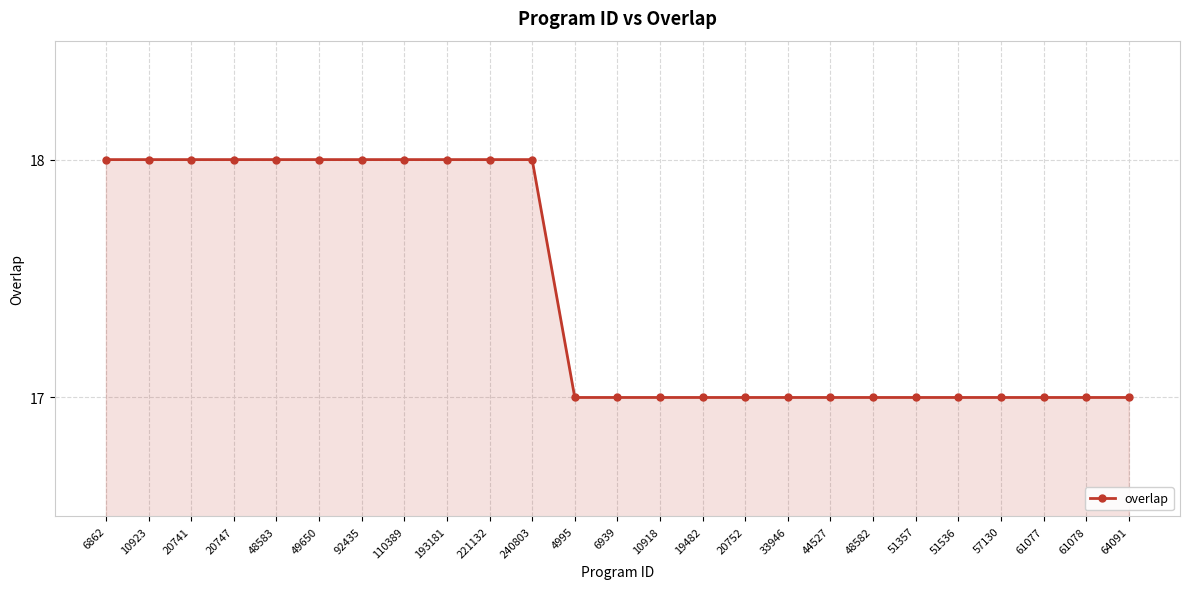

How many categories are shown in the chart?

25